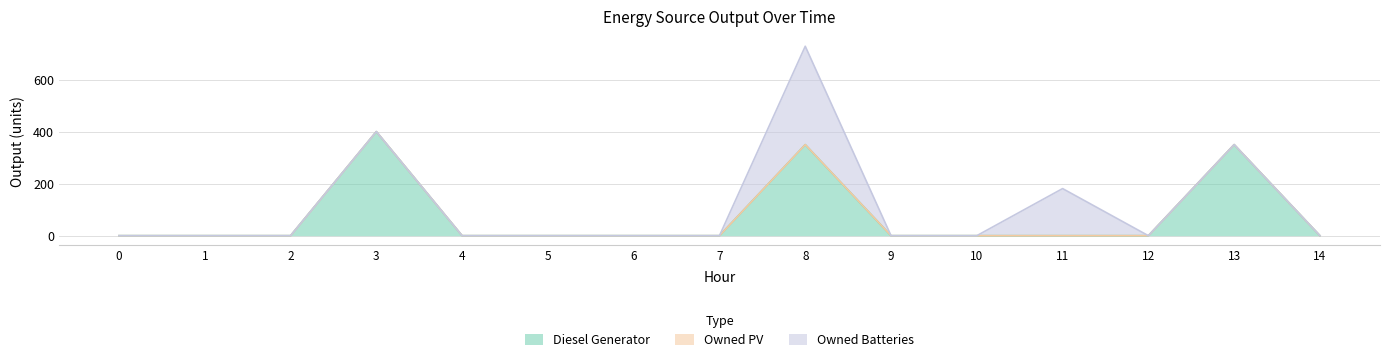

What is the approximate value of Diesel Generator at 13?

350